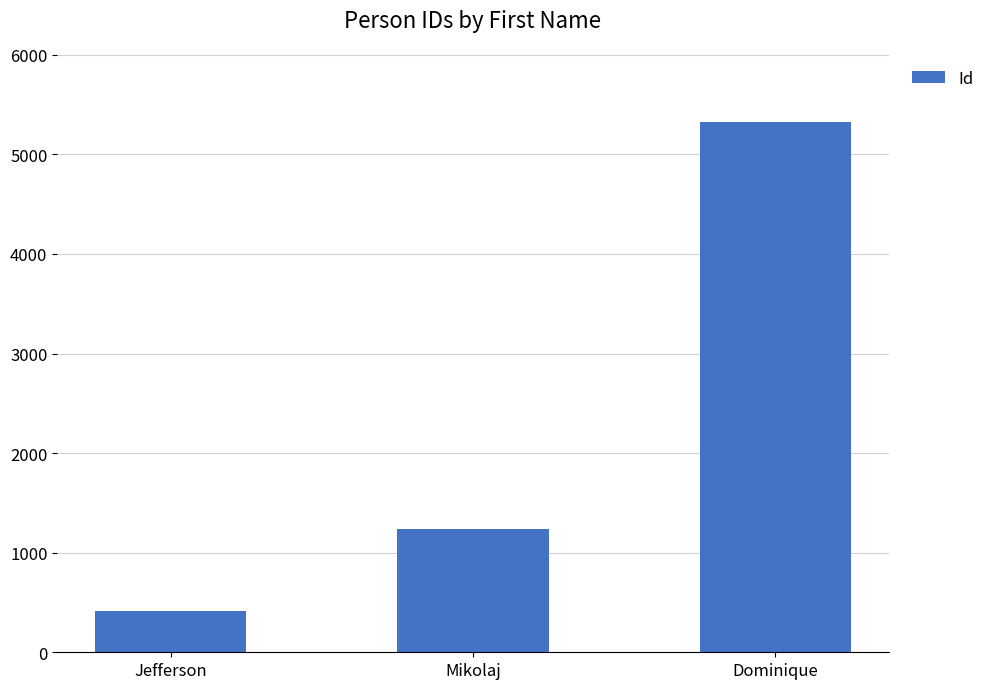

What is the sum of all values?

6976